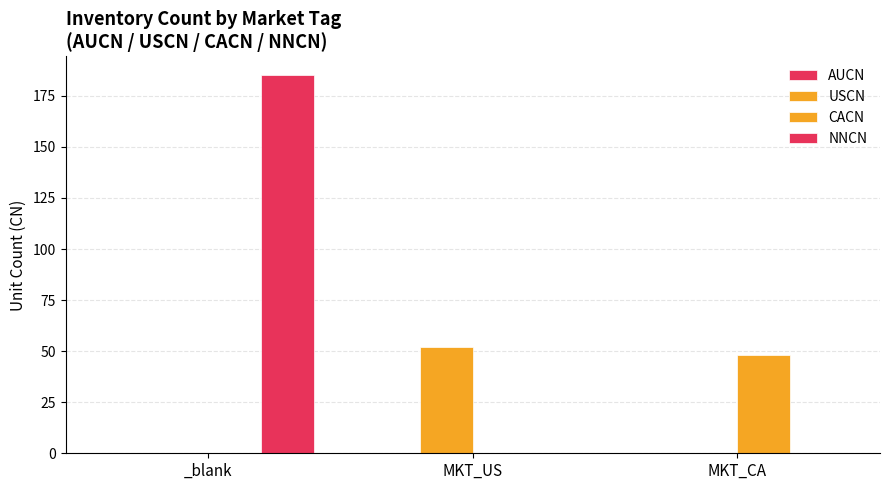

How many distinct data groups are displayed?

3